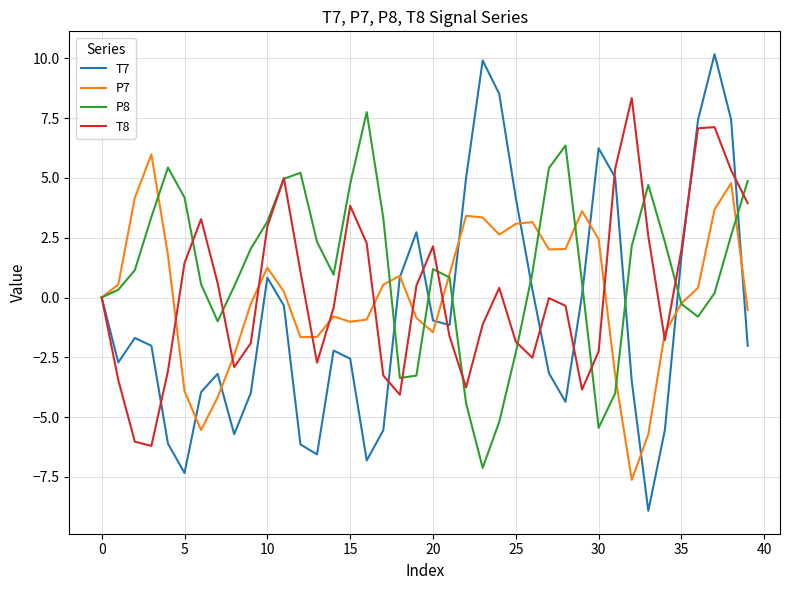

After their last crossing, which series has the higher values: T7 or P7?

P7